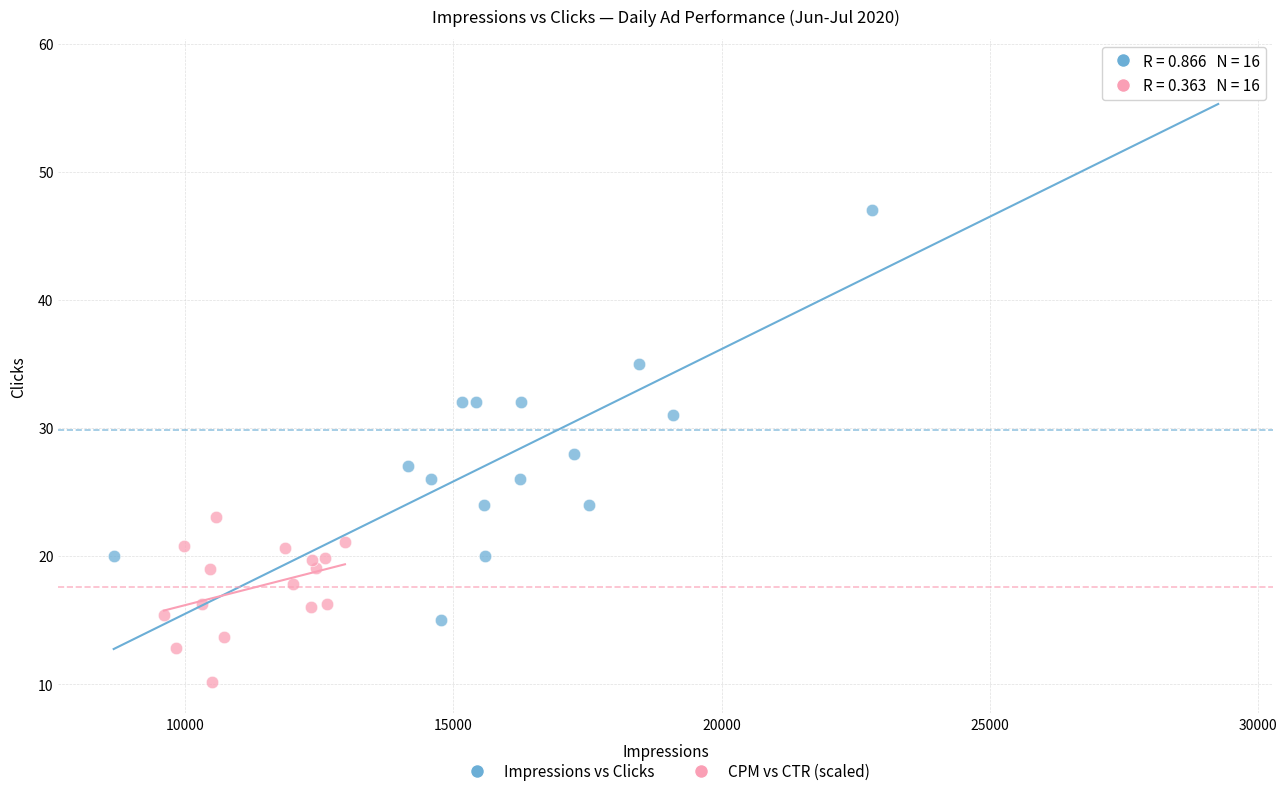

What are all the series names shown in the legend?

Impressions vs Clicks, CPM vs CTR (scaled)